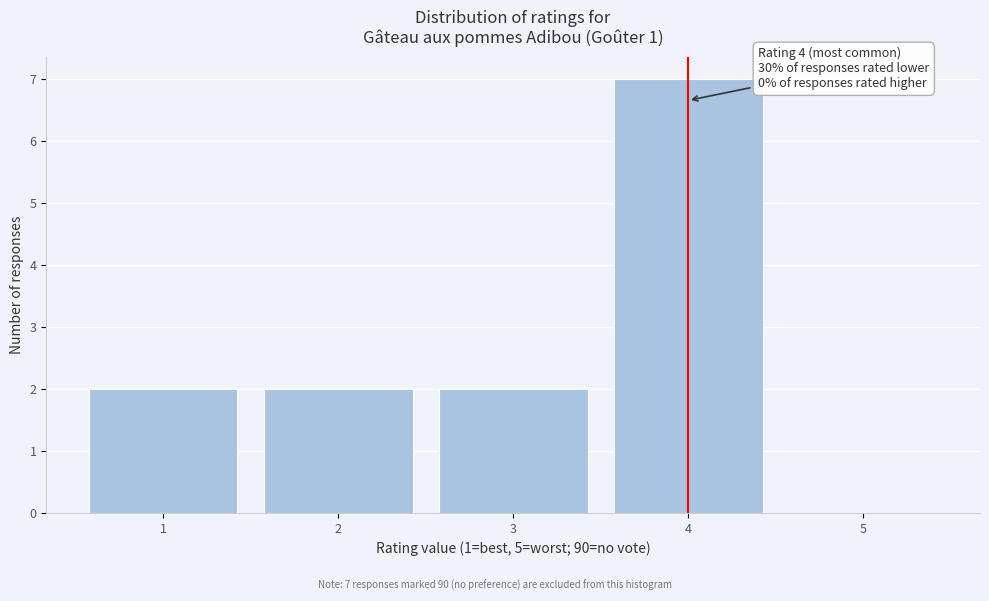

Which range on the x-axis has the tallest bar?

3.5 to 4.5